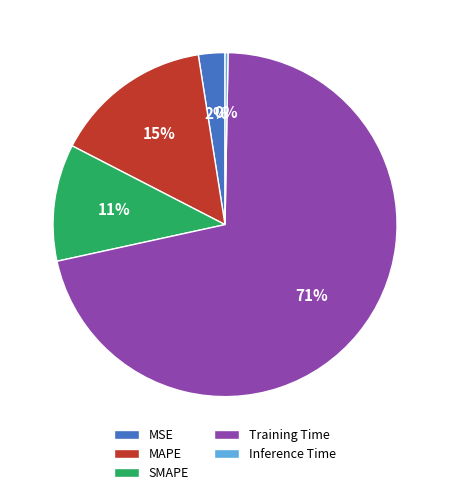

To the nearest percent, what is the average slice percentage?

20%